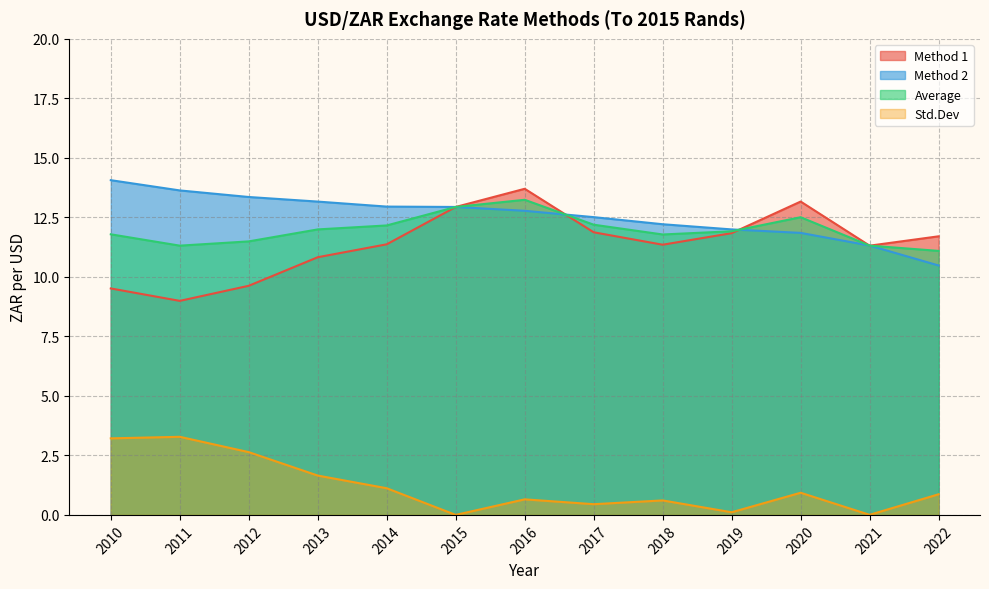

The value of Std.Dev at 2022 is 0.9. True or false?

True